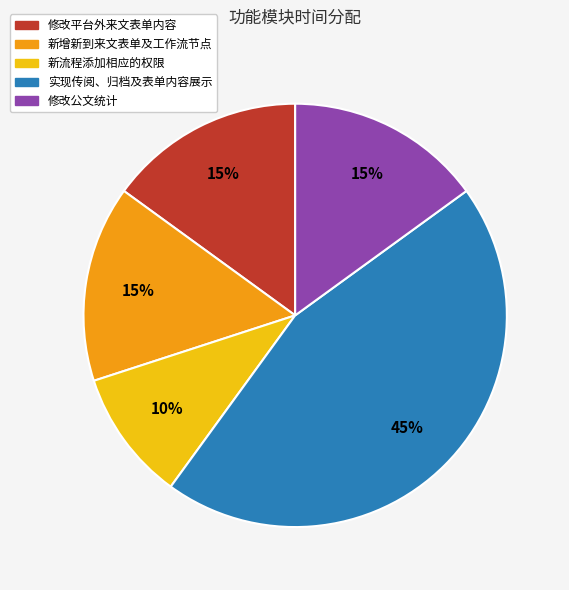

Is there a majority slice in this chart?

No